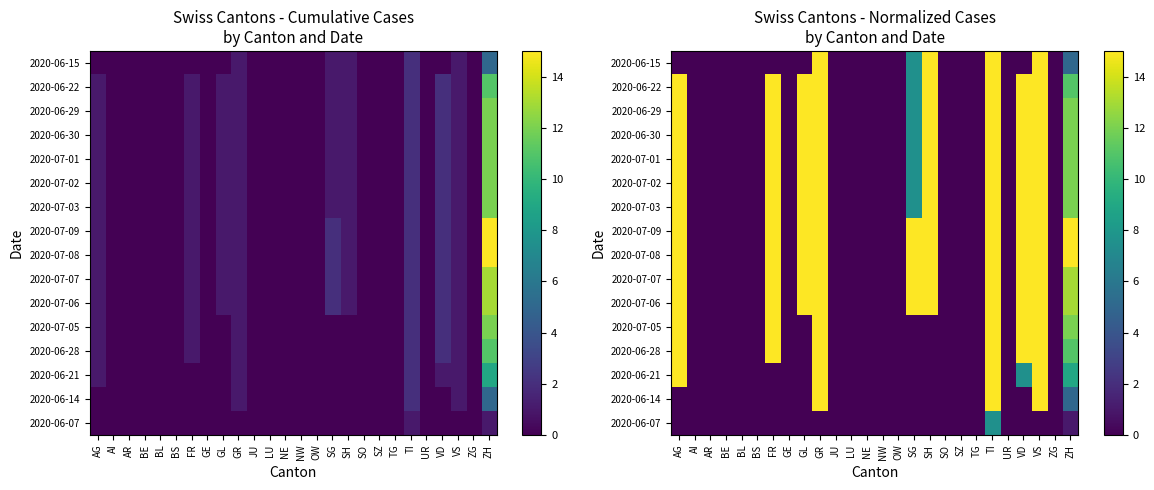

True or false: 2020-07-06 has a value of -7.5 at UR.

False